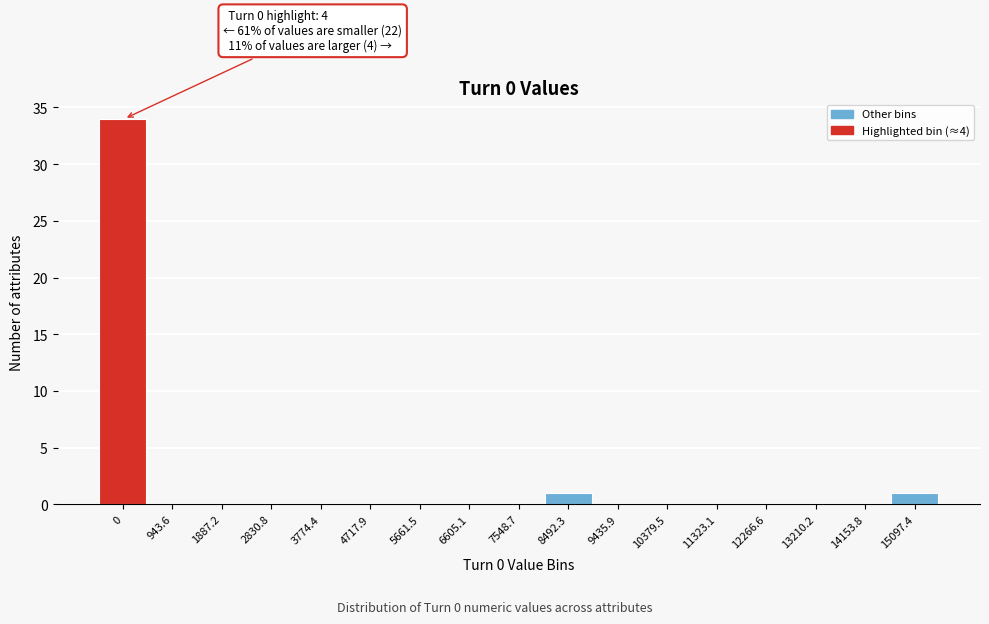

Reading right to left, list all the values displayed in this chart.

15097.4=1	14153.8=0	13210.2=0	12266.6=0	11323.1=0	10379.5=0	9435.9=0	8492.3=1	7548.7=0	6605.1=0	5661.5=0	4717.9=0	3774.4=0	2830.8=0	1887.2=0	943.6=0	0=34